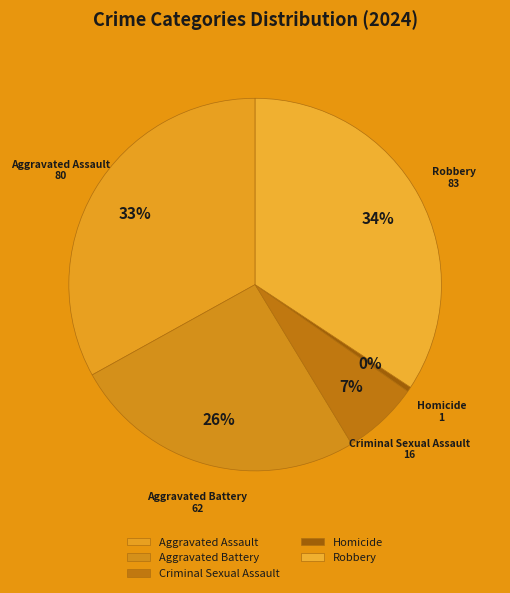

Combined, do Robbery and Homicide account for over 50%?

No